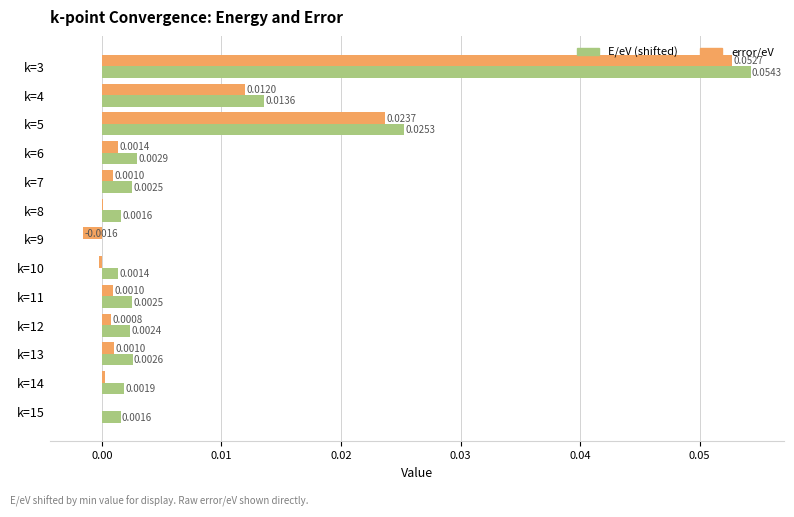

How many data points in E/eV (shifted) are above 0?

12